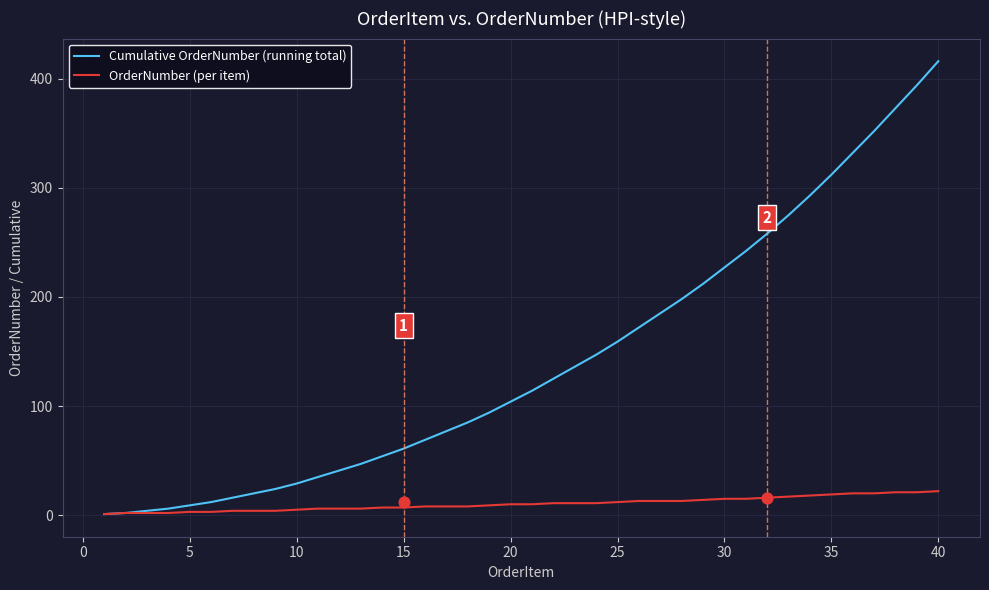

What are all the series names shown in the legend?

Cumulative OrderNumber (running total), OrderNumber (per item)